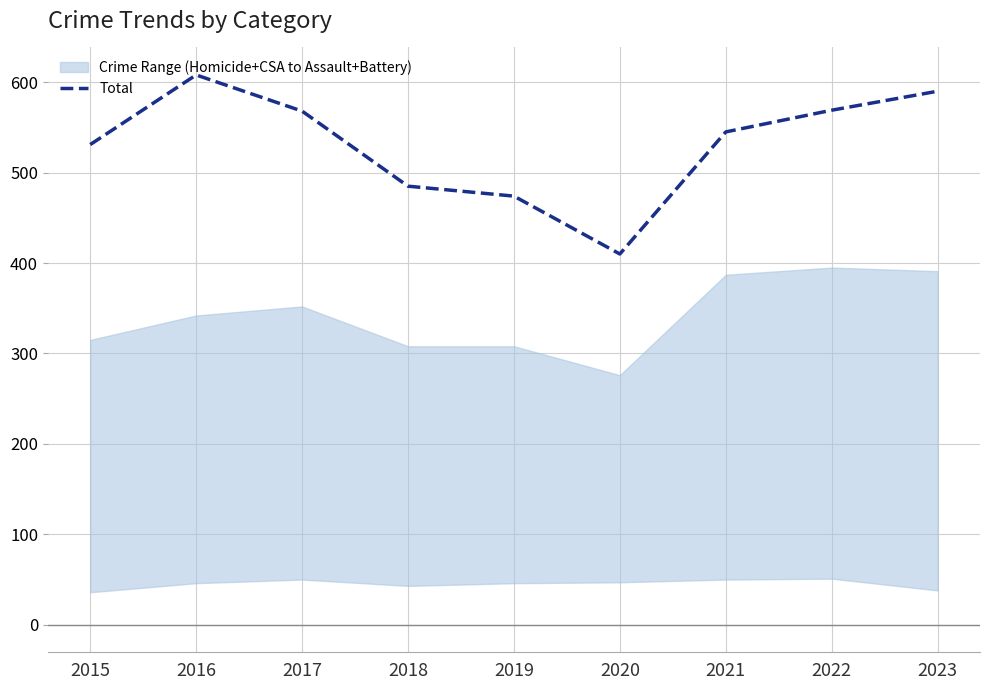

Count the number of values greater than 545.

4